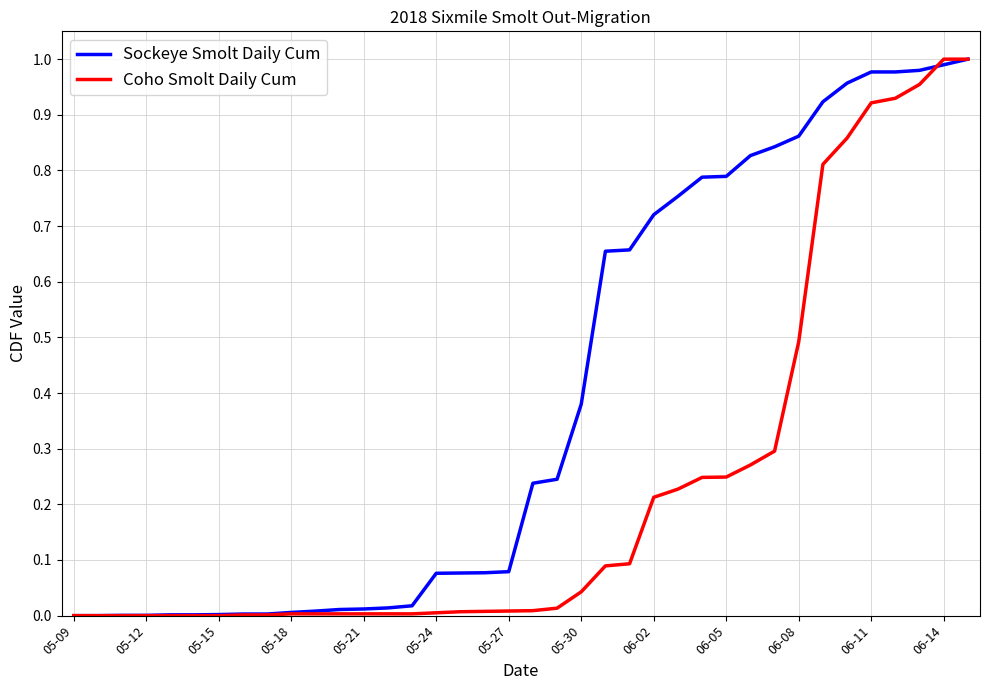

List the series in order of their overall mean, lowest first.

Coho Smolt Daily Cum, Sockeye Smolt Daily Cum